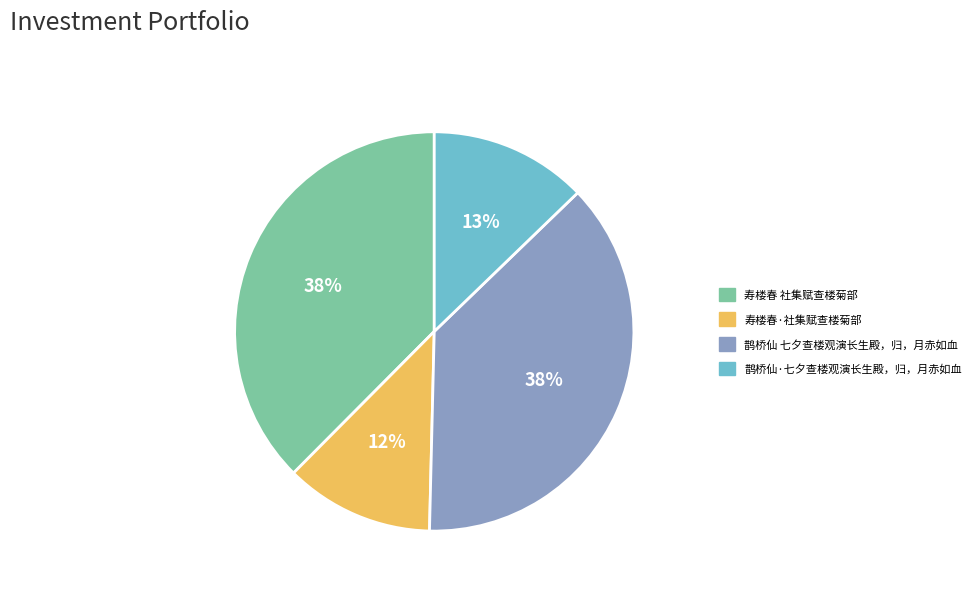

How many segments does this pie chart have?

4